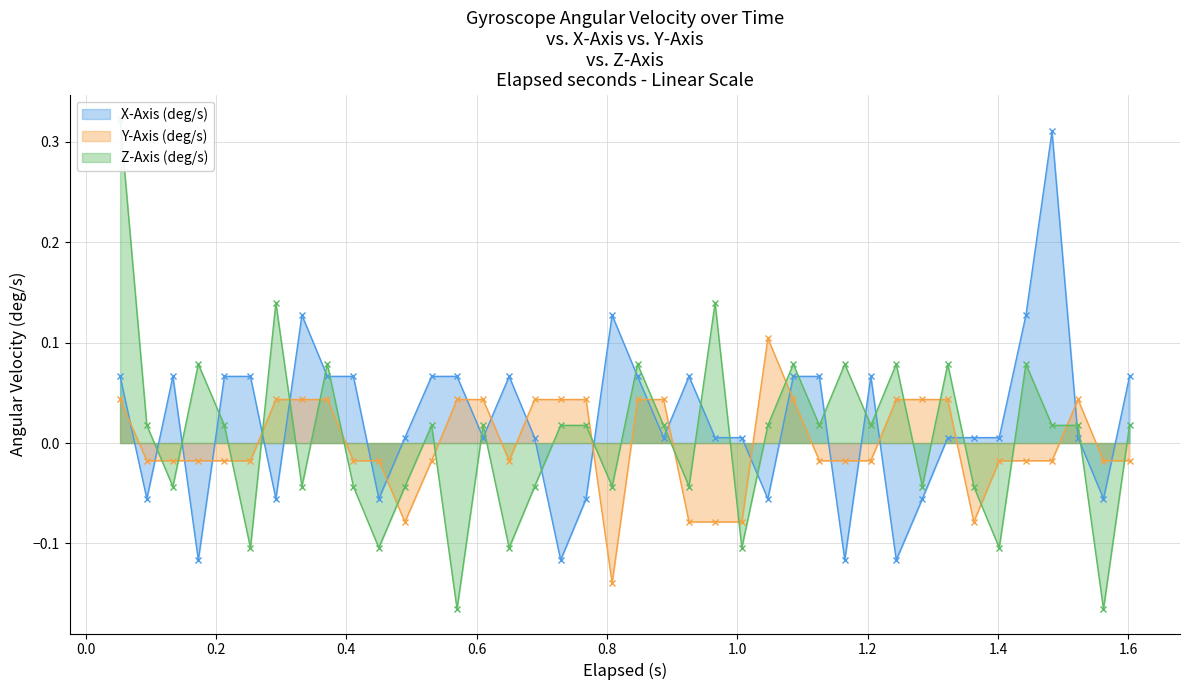

How many intersections are there between Y-Axis (deg/s) and X-Axis (deg/s)?

22